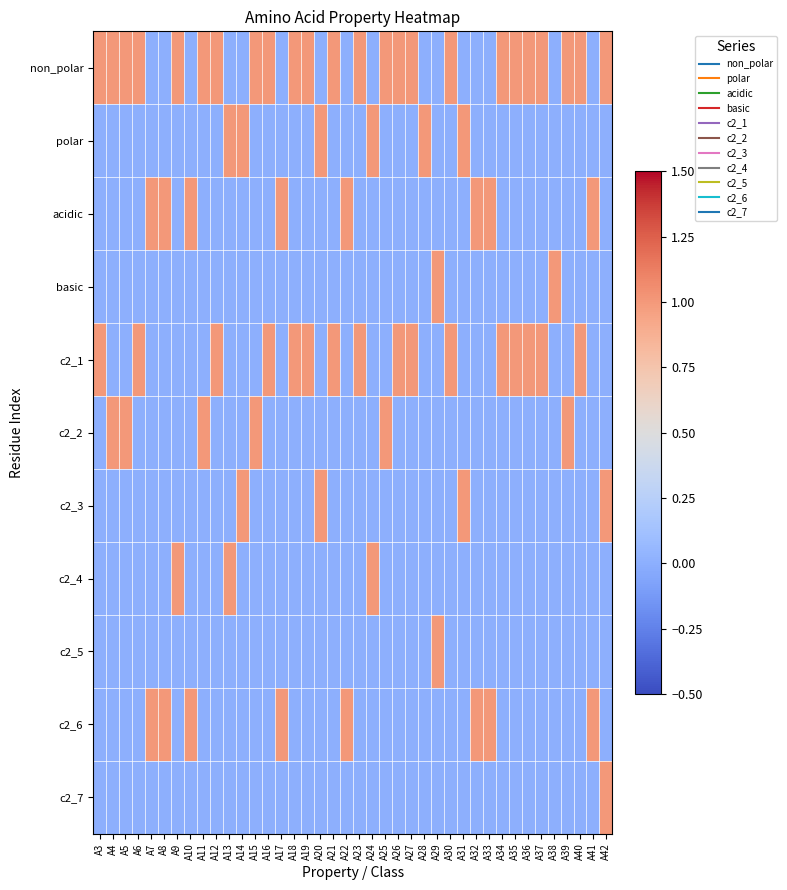

Rank the series at A40 from lowest to highest value.

polar, acidic, basic, c2_2, c2_3, c2_4, c2_5, c2_6, c2_7, non_polar, c2_1